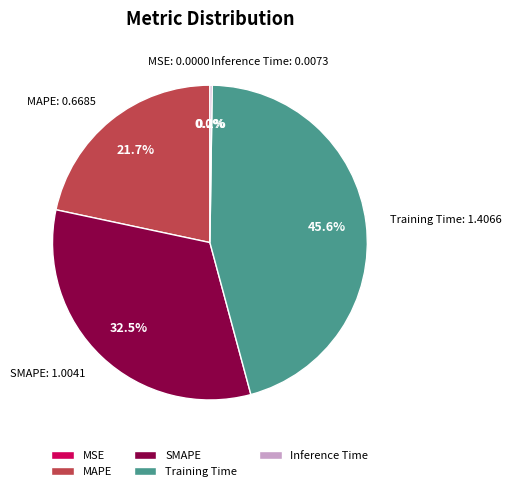

Do MAPE and SMAPE together represent more than half of the pie?

Yes